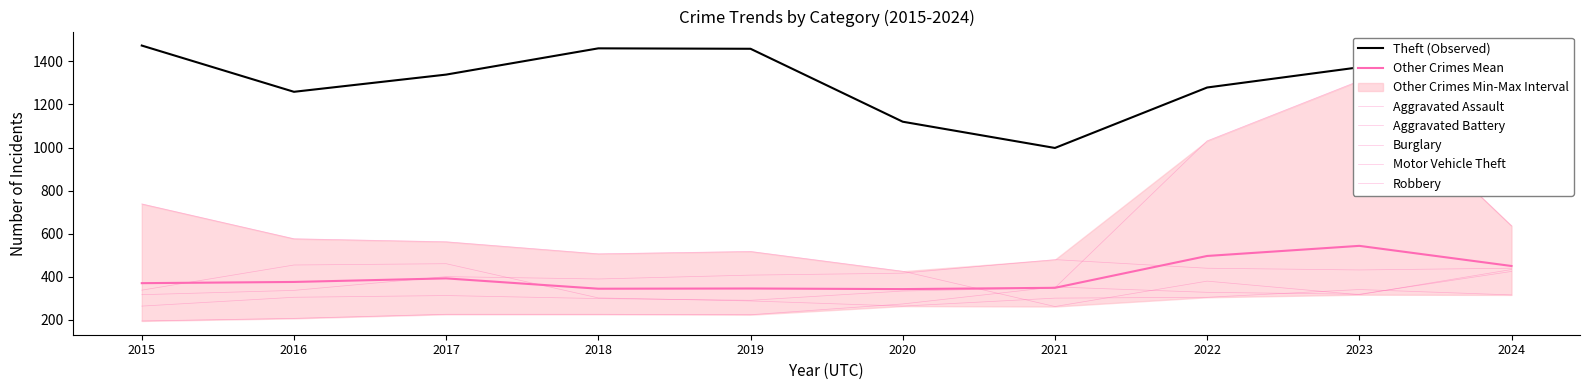

Which category has the lowest value in the Burglary series?

2021